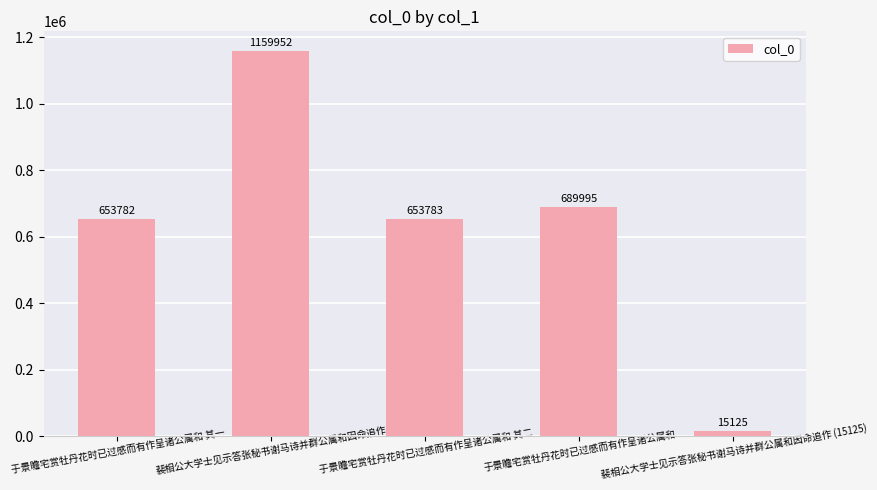

Reading left to right, extract all data points from this chart.

于景瞻宅赏牡丹花时已过感而有作呈诸公属和 其一=653782	裴相公大学士见示答张秘书谢马诗并群公属和因命追作=1159952	于景瞻宅赏牡丹花时已过感而有作呈诸公属和 其二=653783	于景瞻宅赏牡丹花时已过感而有作呈诸公属和=689995	裴相公大学士见示答张秘书谢马诗并群公属和因命追作 (15125)=15125